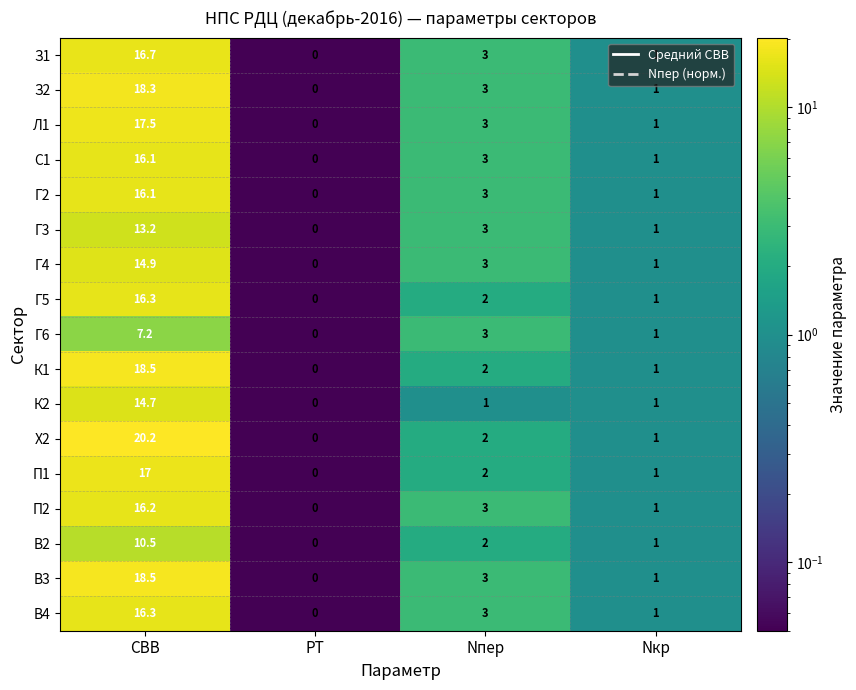

How many data points in Г6 are less than 3?

2